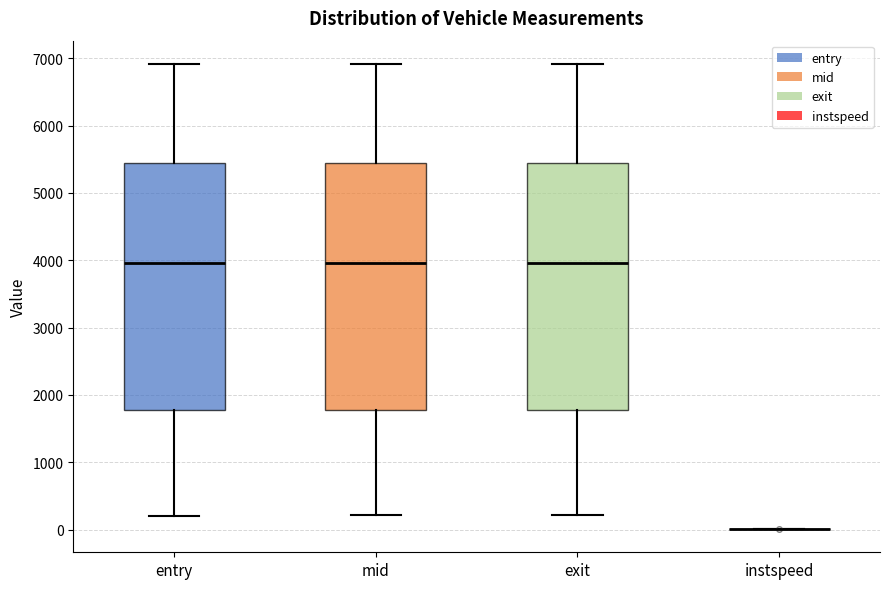

Where is the upper edge of the box for entry on the y-axis? The values are not printed on the chart, so give them approximately, as read against the axis.

5400